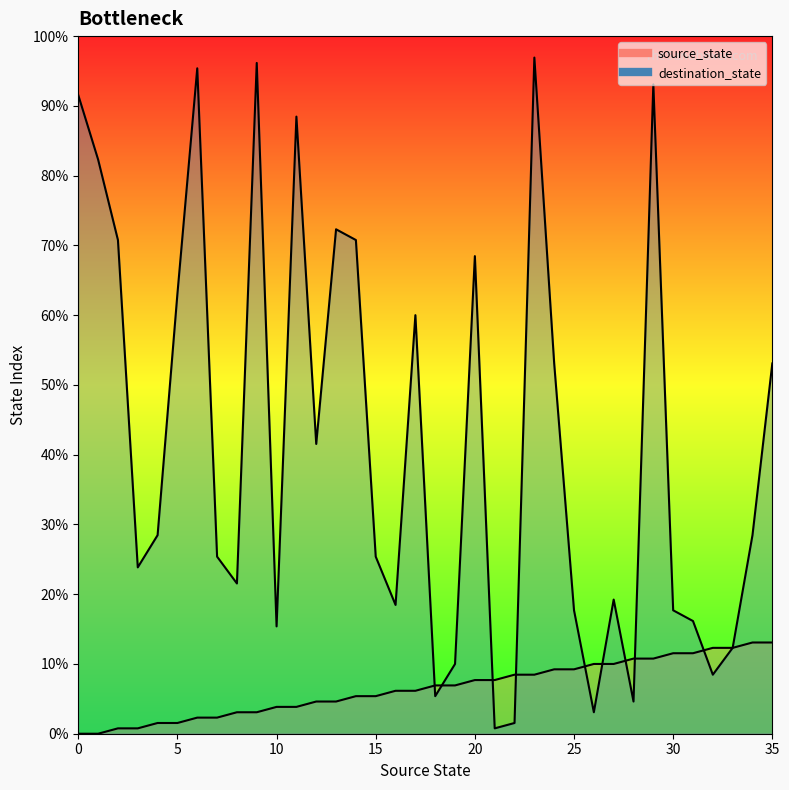

What is the value of the source_state point at the 7th from the left?

3